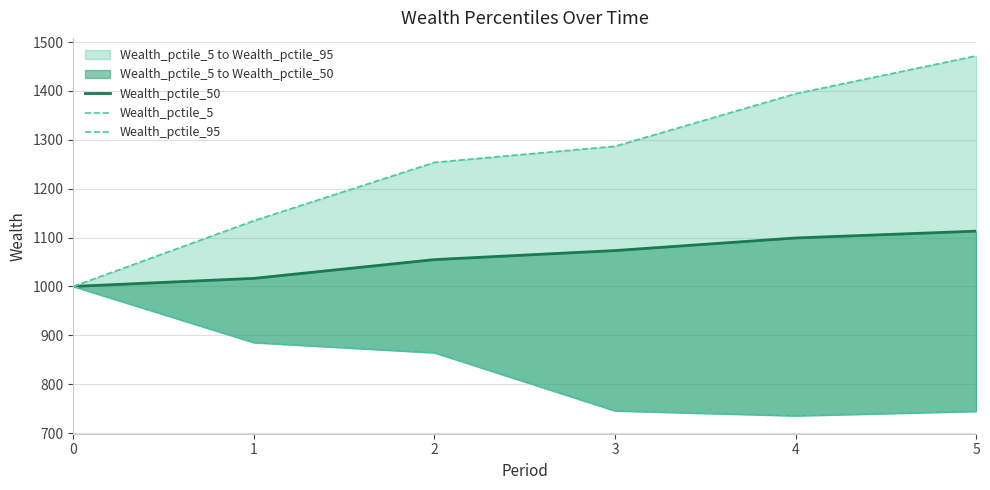

True or false: Wealth_pctile_95 and Wealth_pctile_50 intersect in this chart.

False